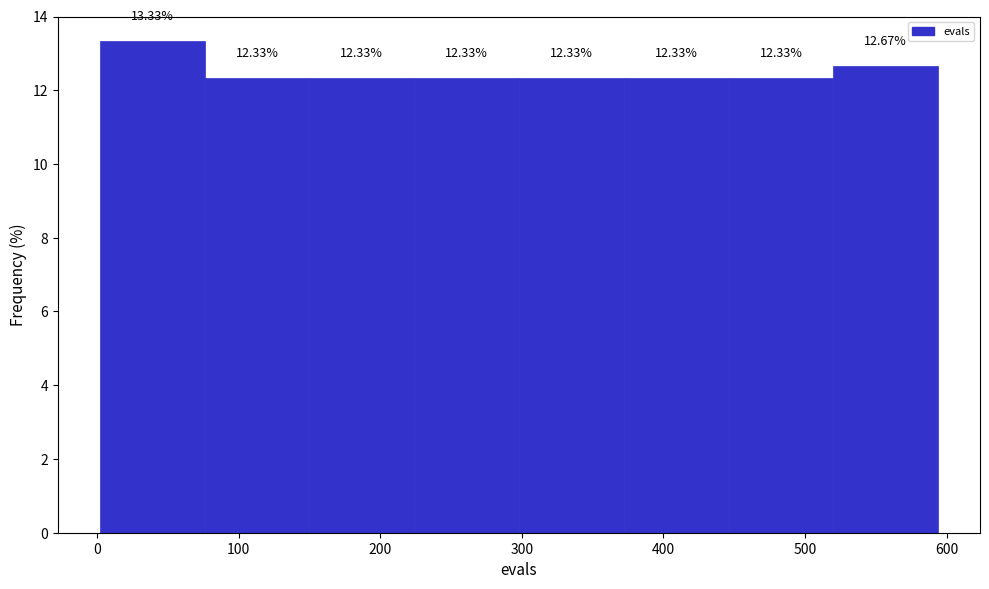

Reading left to right, list every bar in this chart as the range it spans on the x-axis followed by its height. The bar edges are not printed on the chart, so give them approximately, as read against the axis.

2 to 76: 13.33
76 to 150: 12.33
150 to 224: 12.33
224 to 298: 12.33
298 to 372: 12.33
372 to 446: 12.33
446 to 520: 12.33
520 to 594: 12.67